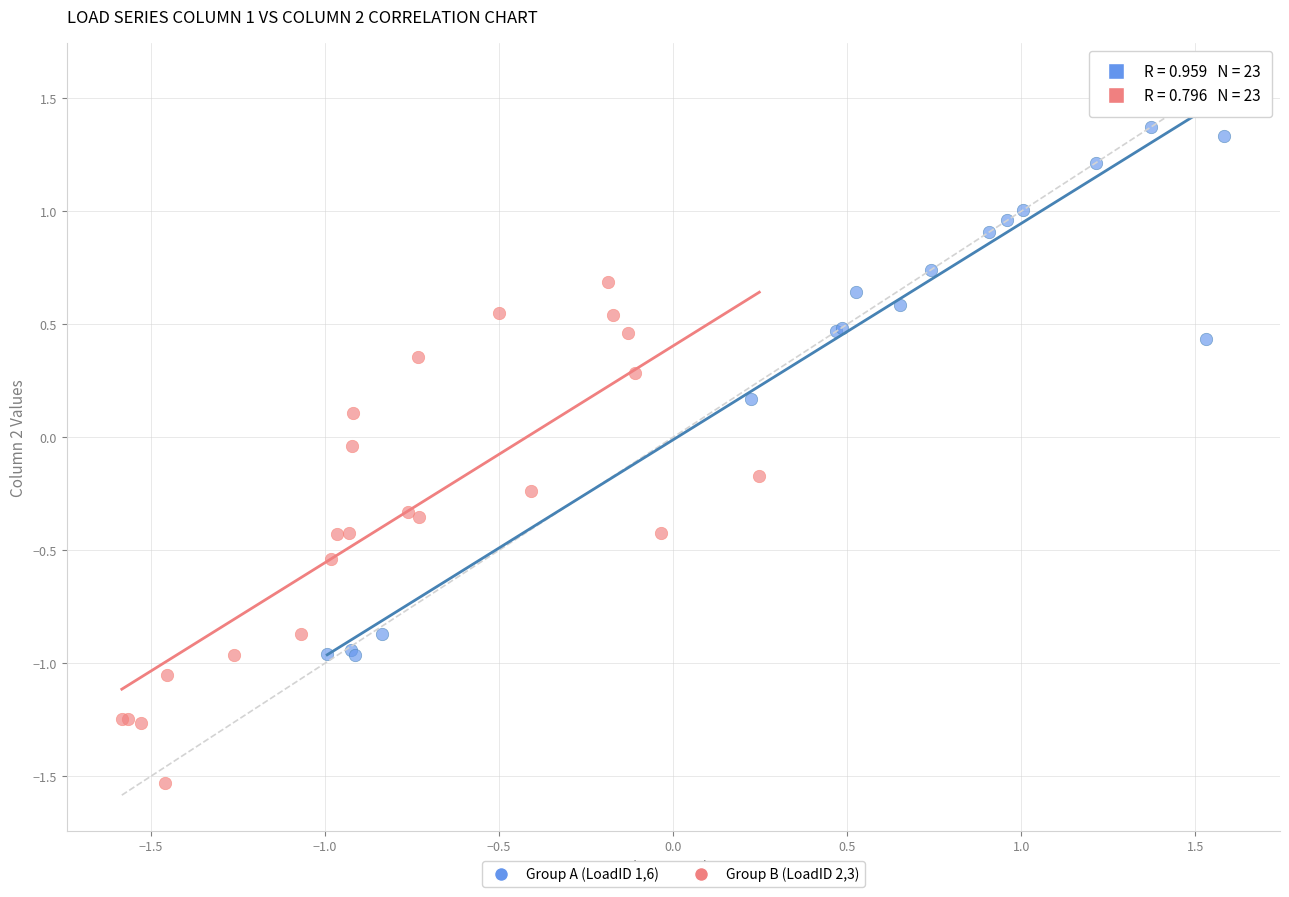

Which series contains the highest Y value?

Group A (LoadID 1,6)